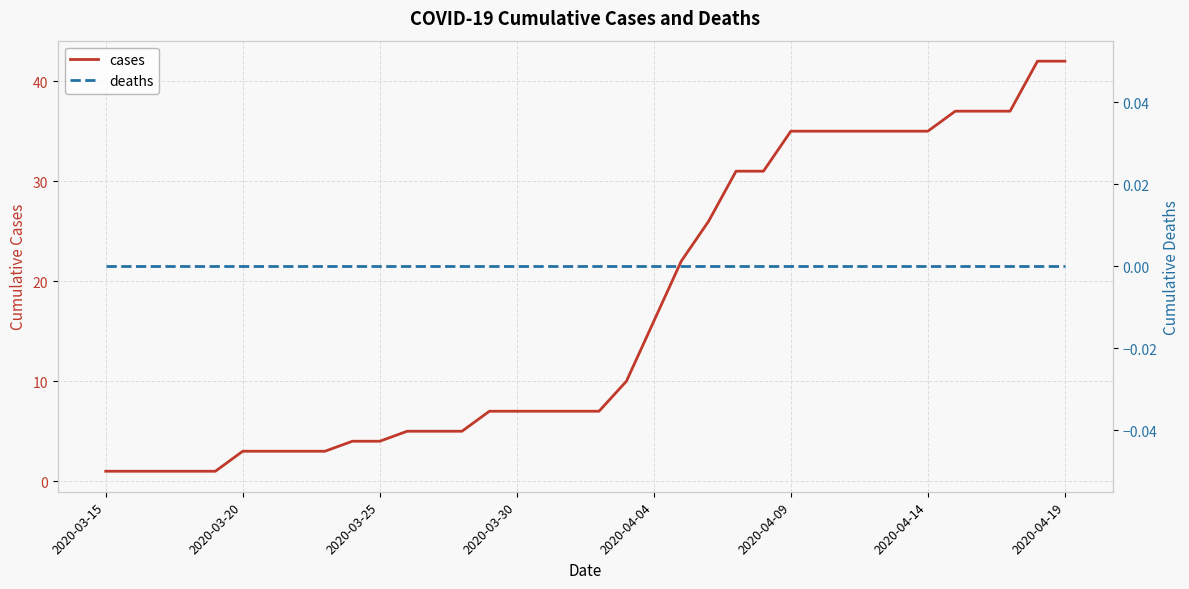

Rank the series by their maximum value, from highest to lowest.

cases, deaths